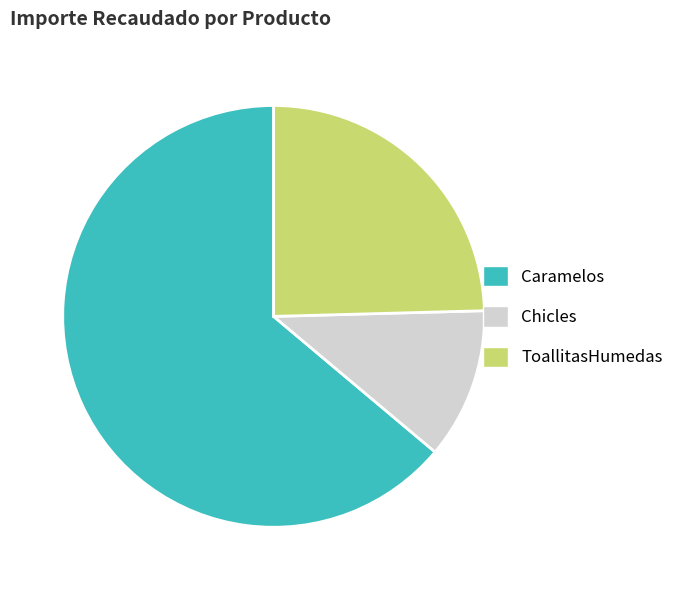

What is the largest slice in the pie chart?

Caramelos